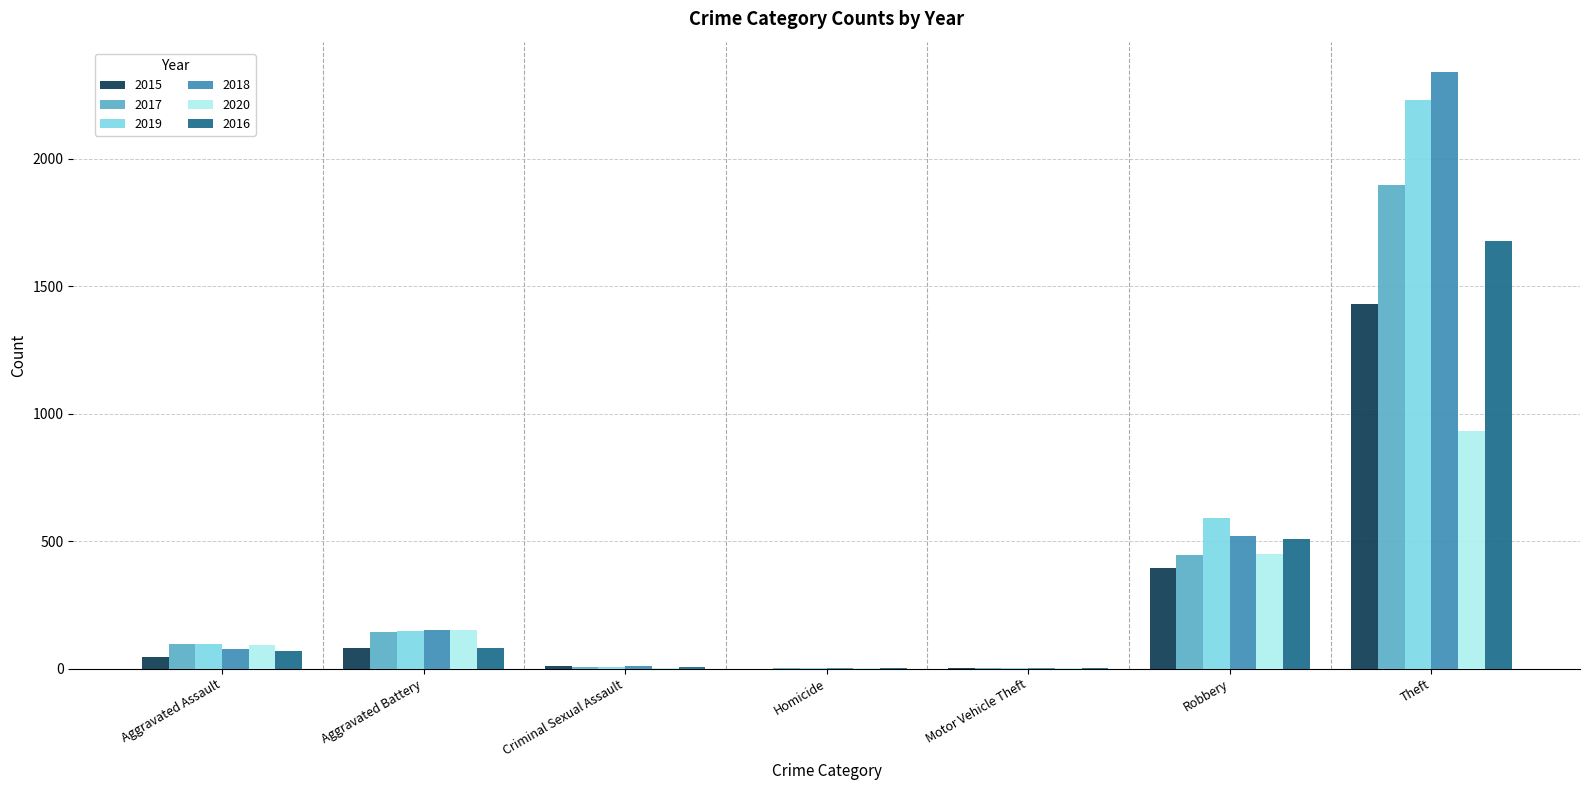

What is the average value of the 2019 series?

440